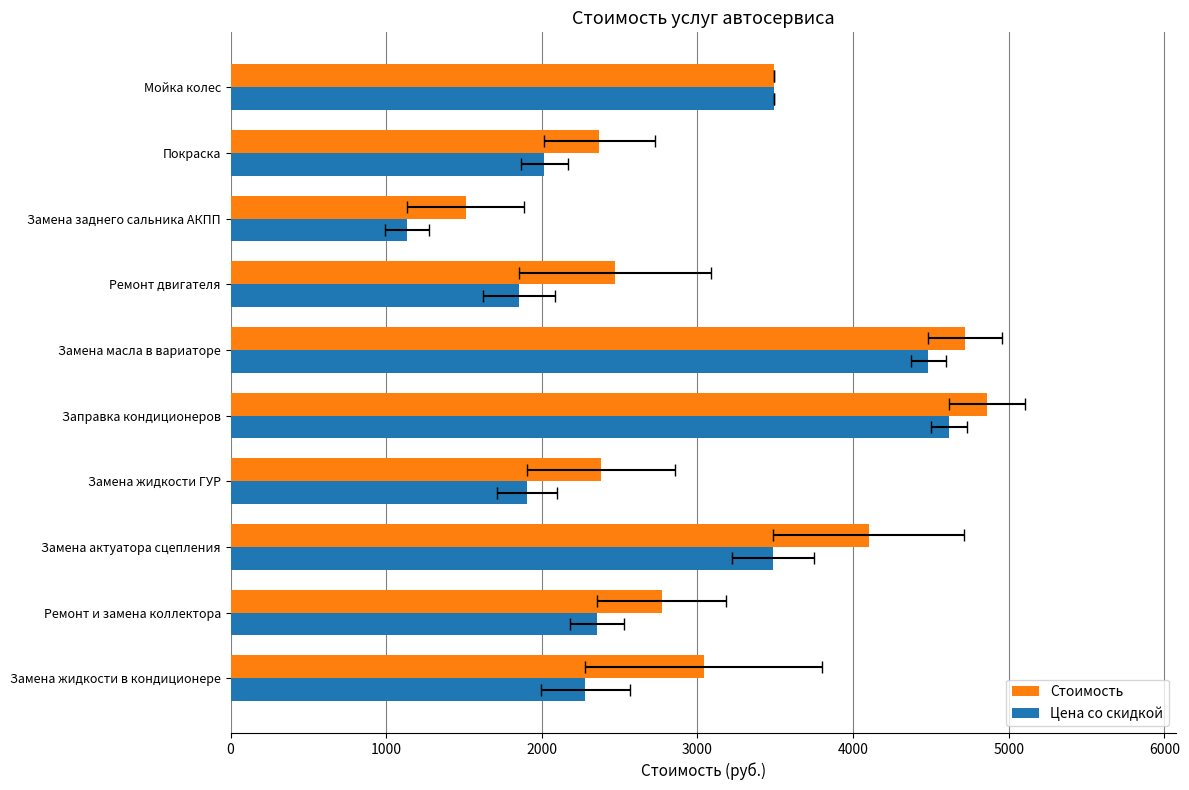

At Замена актуатора сцепления, list the series in order from largest to smallest.

Стоимость, Цена со скидкой